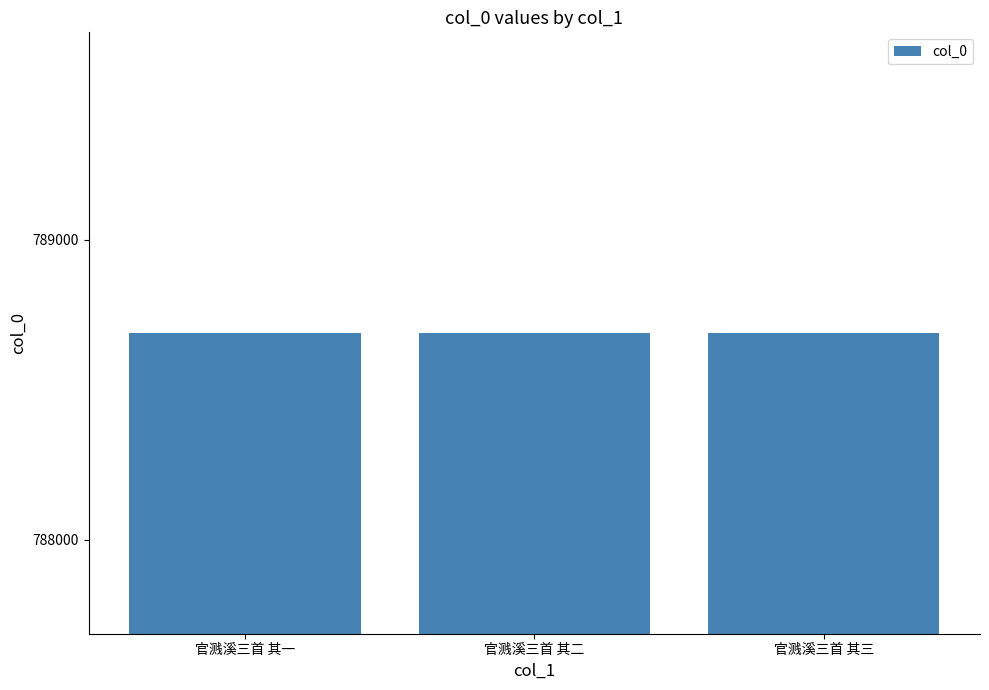

Does the chart contain any negative values?

No